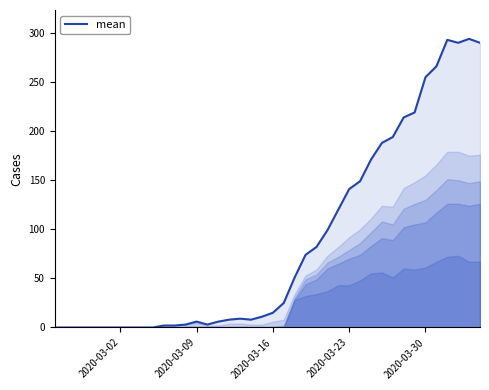

The mean series shows 403 at 2020-03-30. True or false?

False